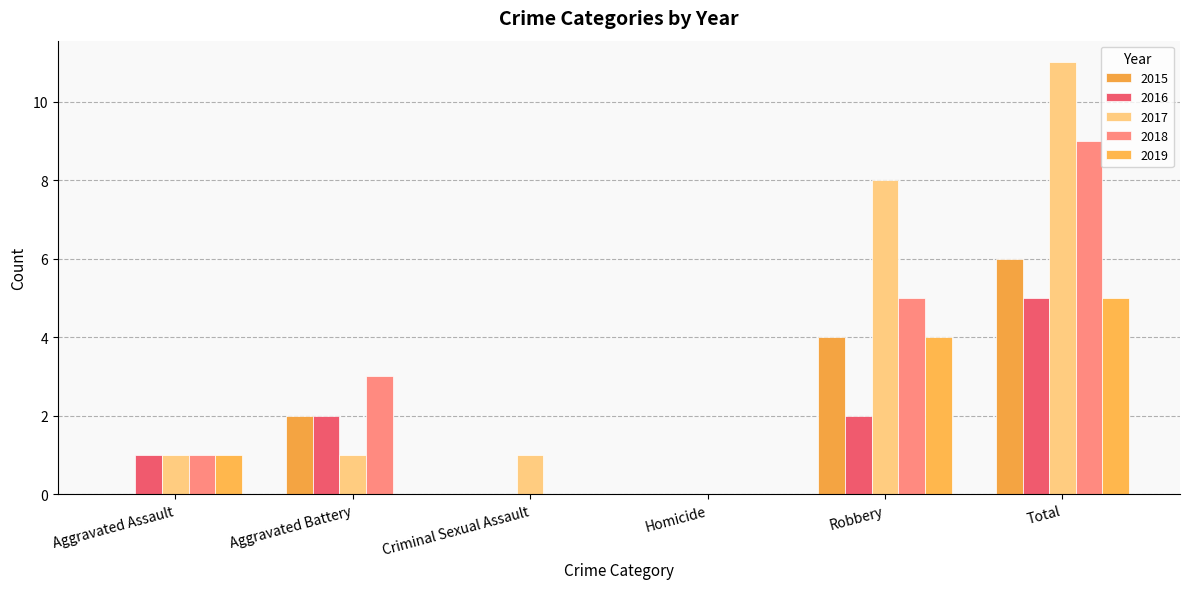

What is the sum of all 2016 values?

10